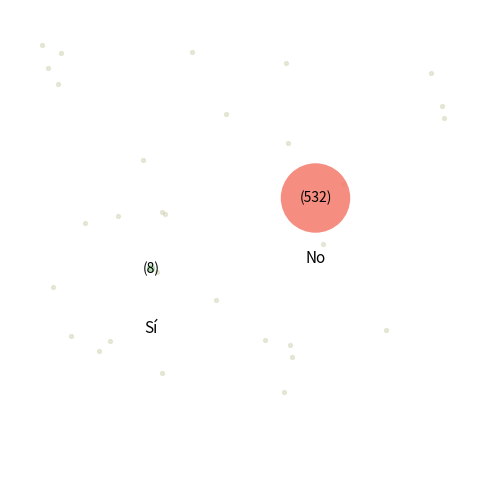

Is it true that 2/10 is 15% of the pie?

False